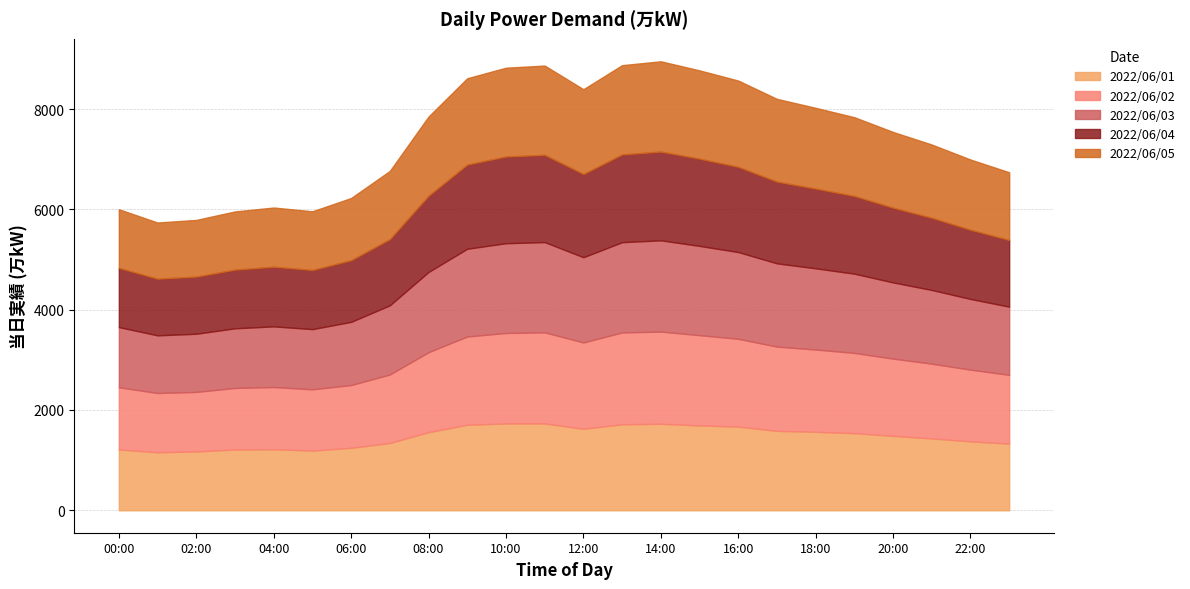

How many intersections are there between 2022/06/04 and 2022/06/05?

1